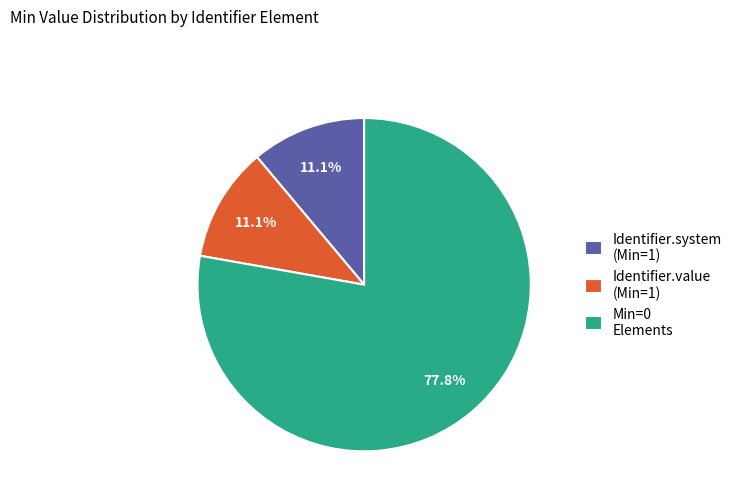

Which category has the biggest portion of the pie?

Min=0 Elements